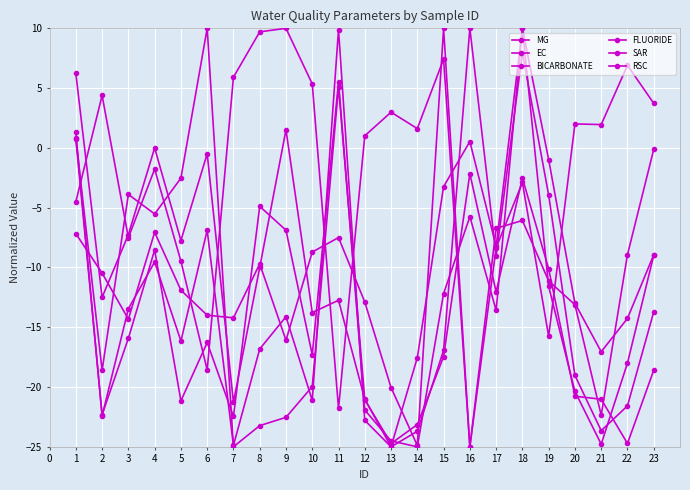

How many negative values does the SAR series have?

20